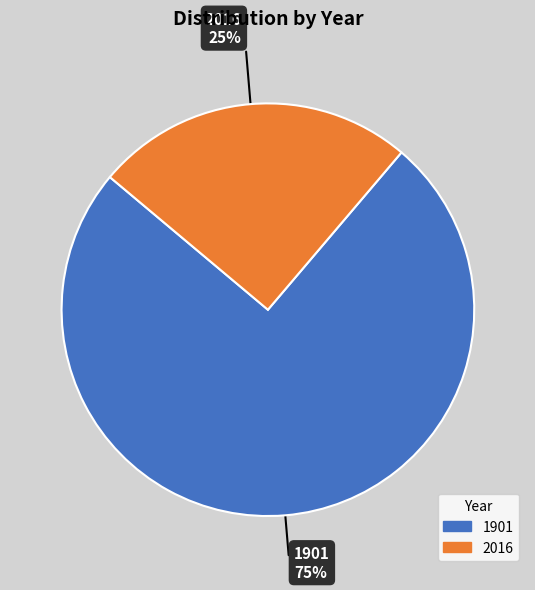

Rank the categories by value from highest to lowest.

1901, 2016